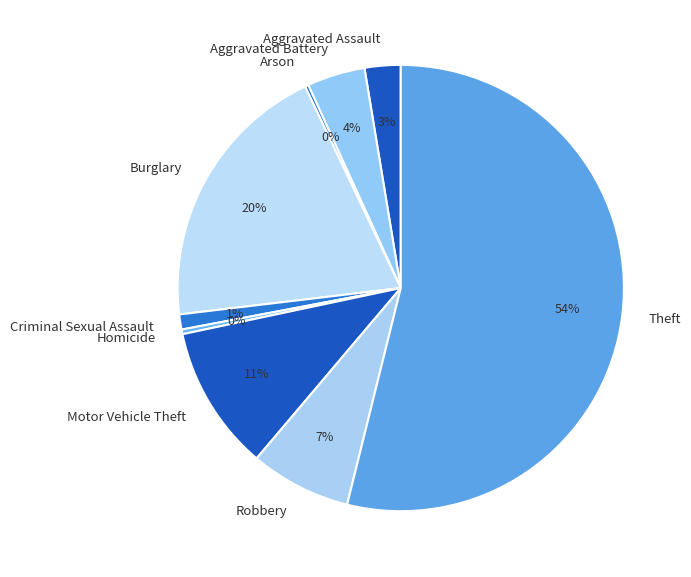

Is there a majority slice in this chart?

Yes